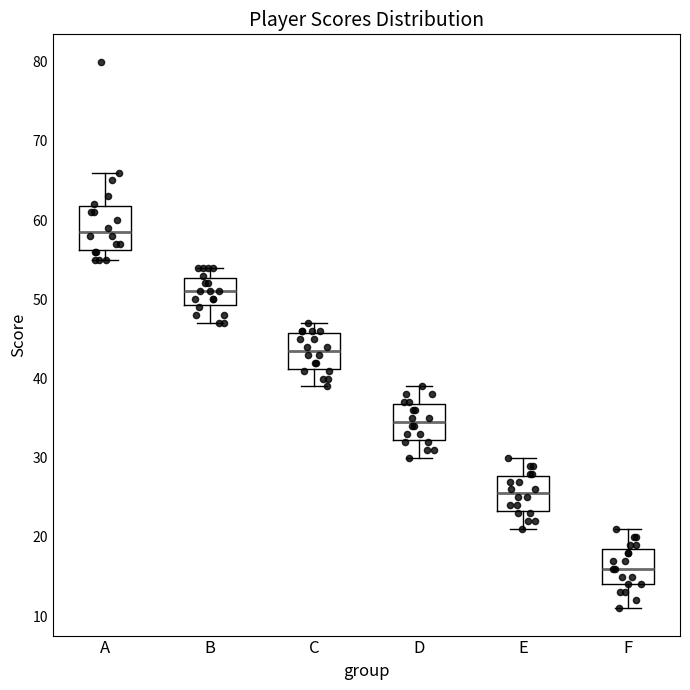

Which box's median line is the lowest?

F